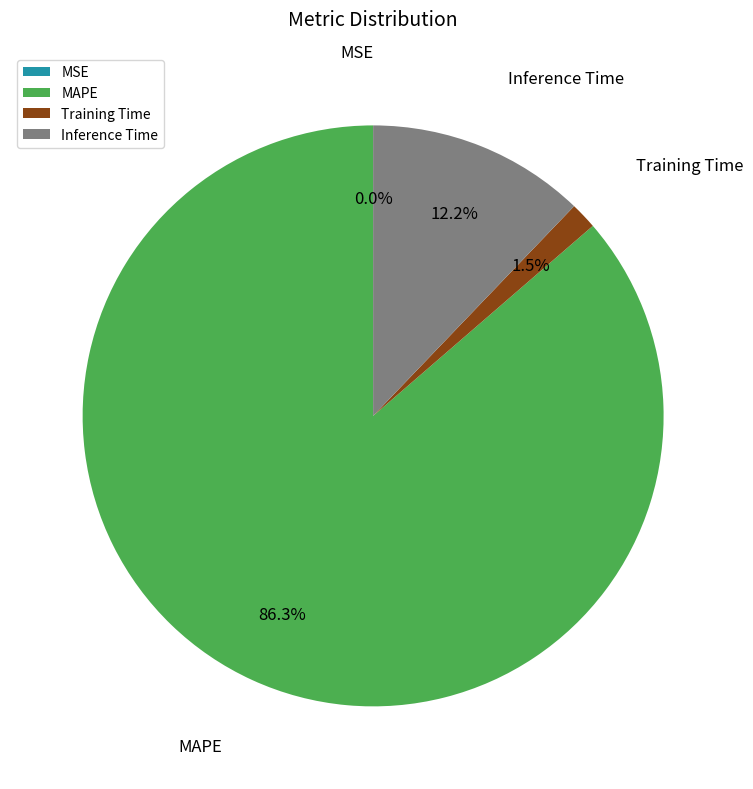

To the nearest percent, what portion does MAPE represent?

86%